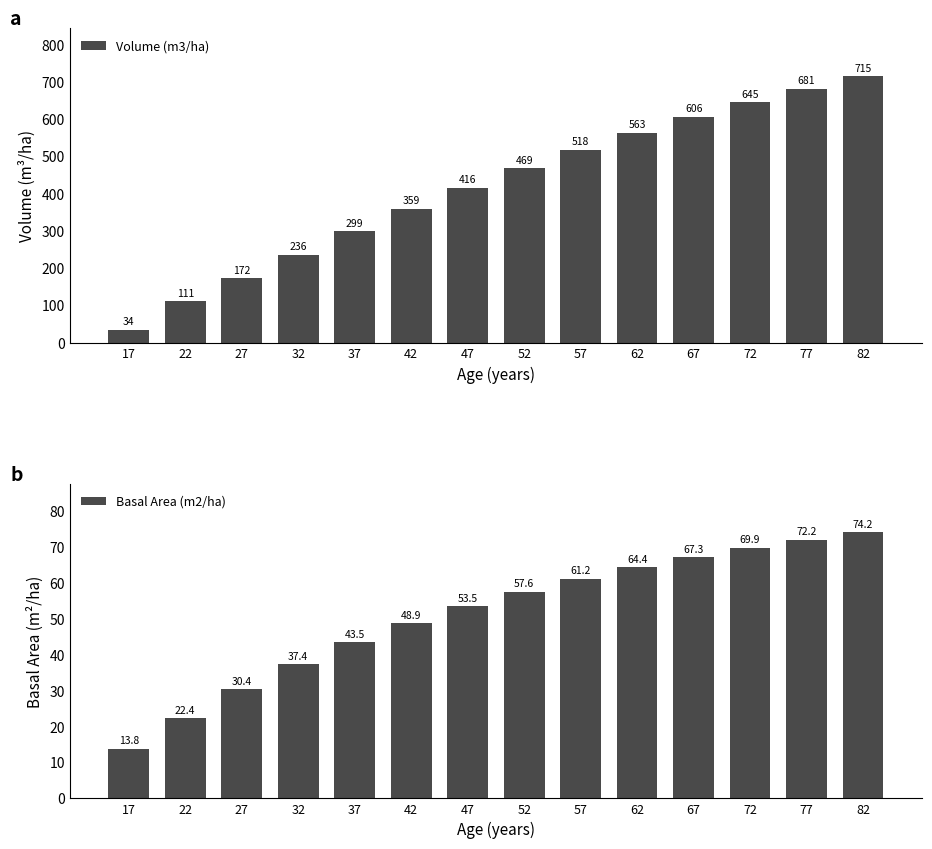

Reading left to right, list all the values displayed in this chart.

Volume (m3/ha): 17=34.0	22=110.9	27=172.2	32=235.8	37=298.7	42=358.9	47=415.6	52=468.5	57=517.7	62=563.4	67=605.6	72=644.7	77=681.0	82=714.7
Basal Area (m2/ha): 17=13.8	22=22.4	27=30.4	32=37.4	37=43.5	42=48.9	47=53.5	52=57.6	57=61.2	62=64.4	67=67.3	72=69.9	77=72.2	82=74.2